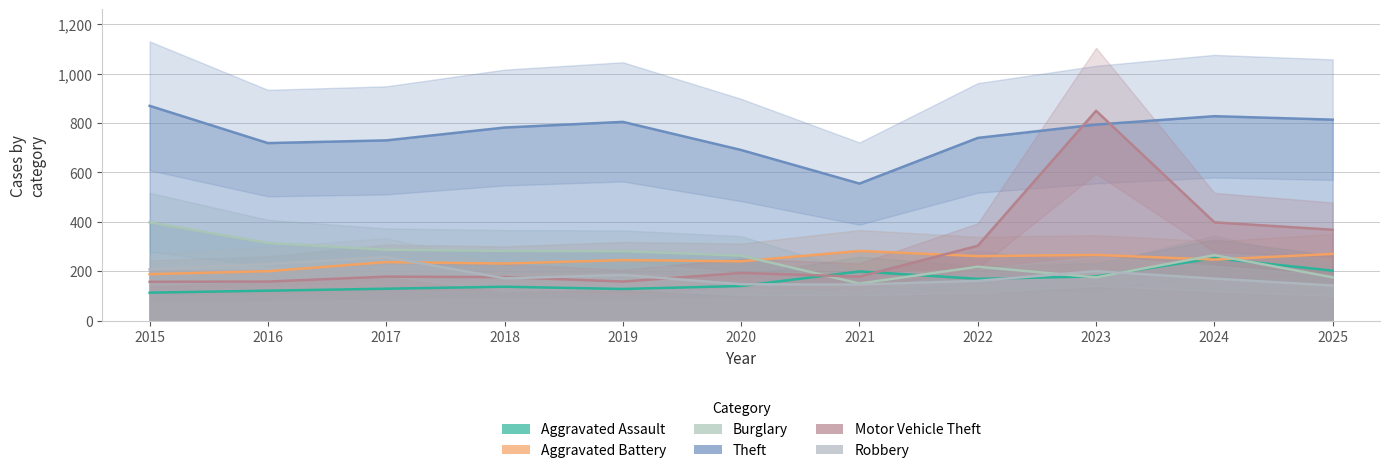

Reading right to left, extract all data points from this chart.

Aggravated Assault: 202	253	179	169	199	140	128	137	129	121	113
Aggravated Battery: 270	247	266	261	282	240	245	231	237	200	188
Burglary: 175	265	175	218	150	263	281	282	287	314	398
Theft: 814	828	794	740	555	691	805	782	730	719	870
Motor Vehicle Theft: 368	398	850	303	178	193	158	176	178	158	157
Robbery: 142	170	200	161	146	147	185	171	257	229	207